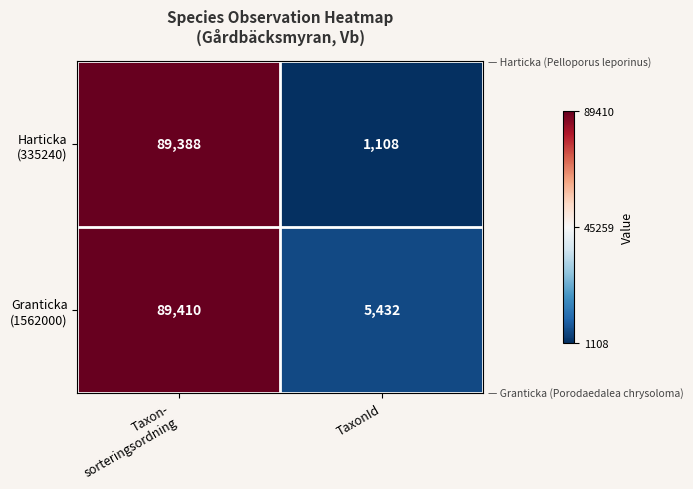

What is the maximum value shown in the chart?

89410